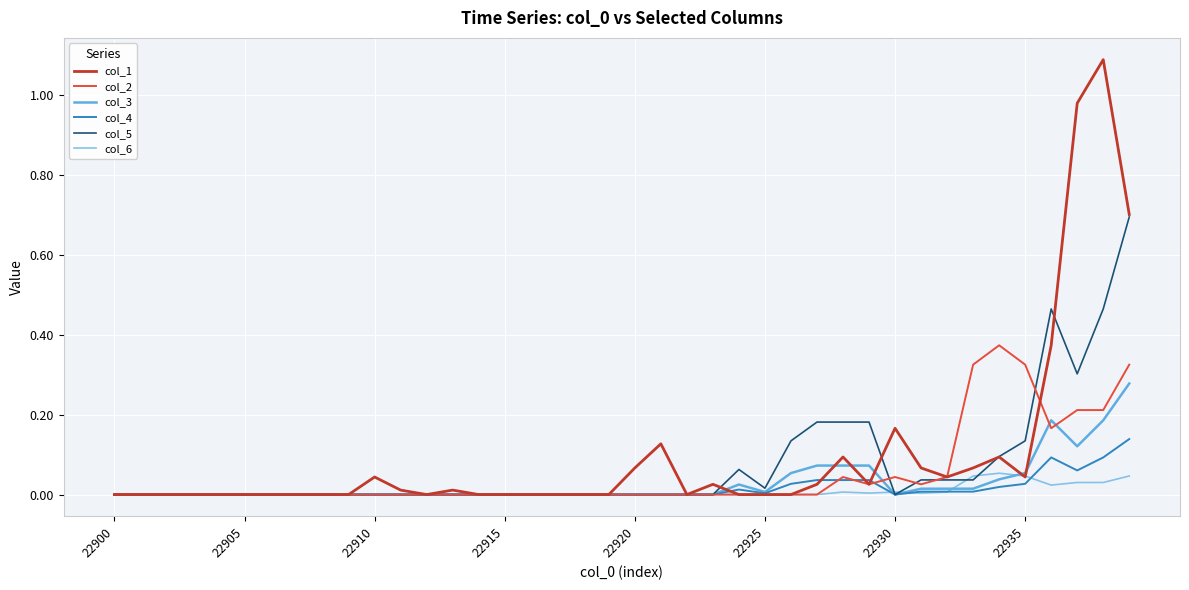

What are all the series names shown in the legend?

col_1, col_2, col_3, col_4, col_5, col_6